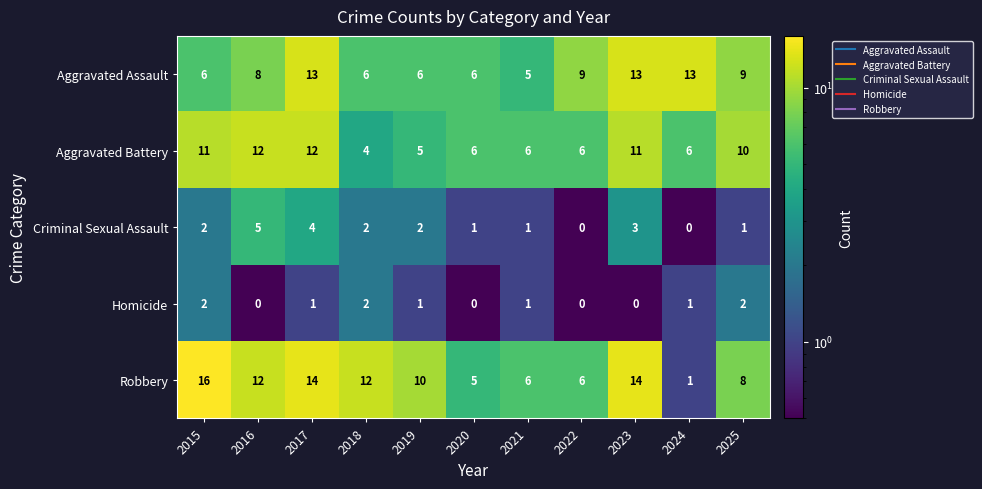

Between 2020 and 2022, which series saw the biggest shift?

Aggravated Assault